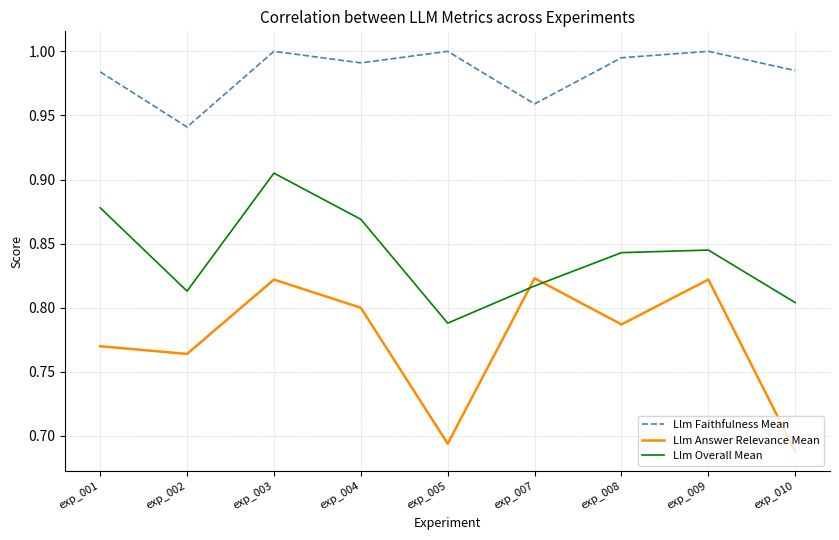

Which series has the largest total across all categories?

Llm Faithfulness Mean